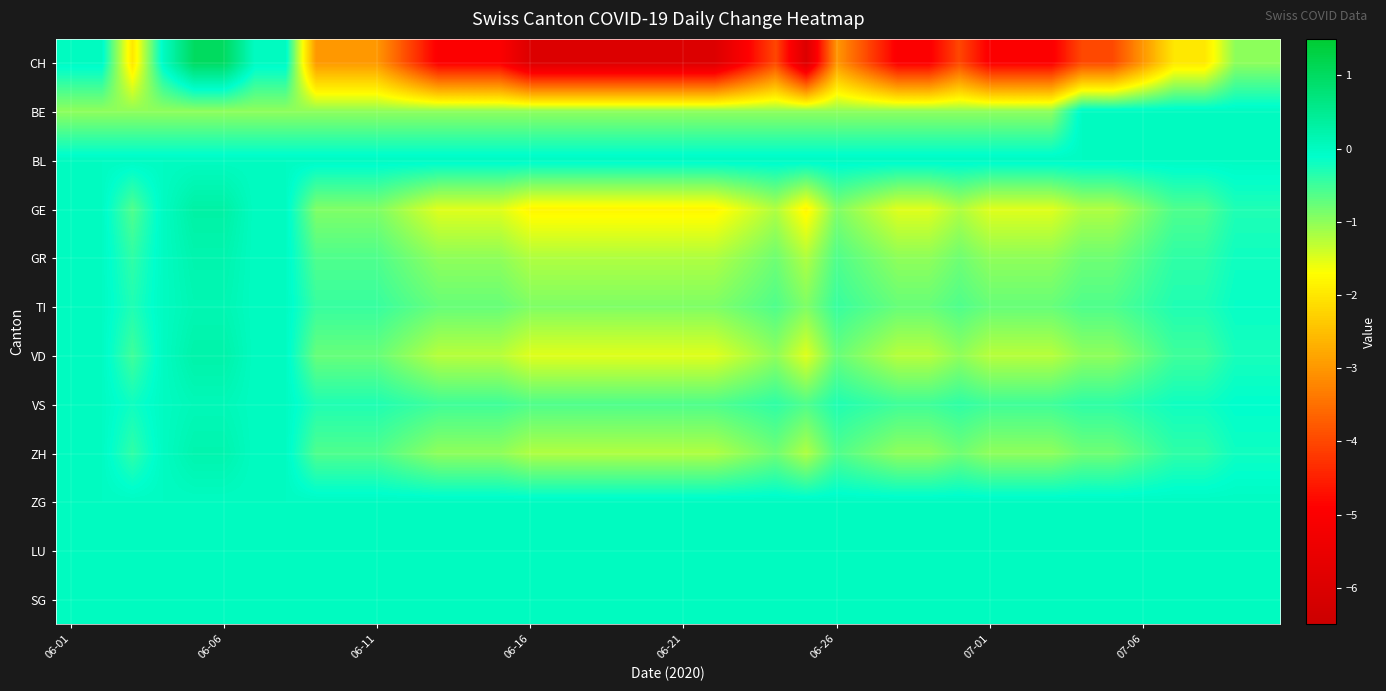

Which series has the largest range (max minus min)?

CH